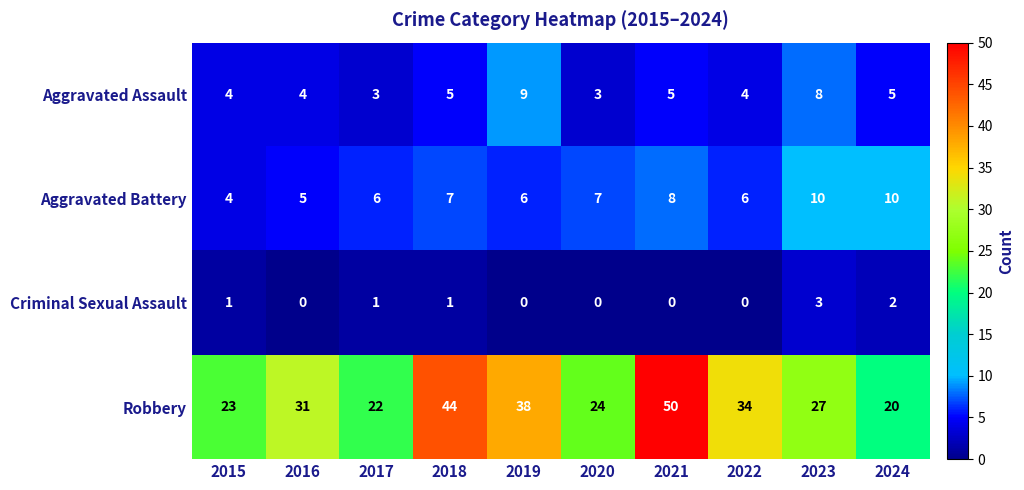

What is the difference between the highest and lowest values at 2016?

31